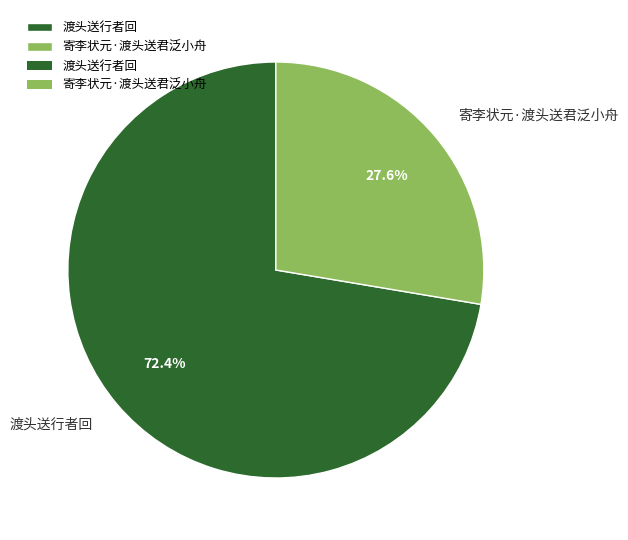

To the nearest percent, what is the combined percentage of 寄李状元·渡头送君泛小舟 and 渡头送行者回?

100%